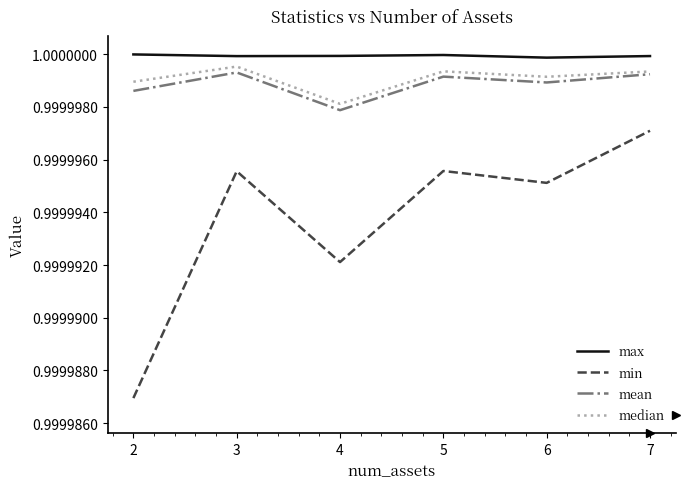

How many interior local valleys does the min series have?

2